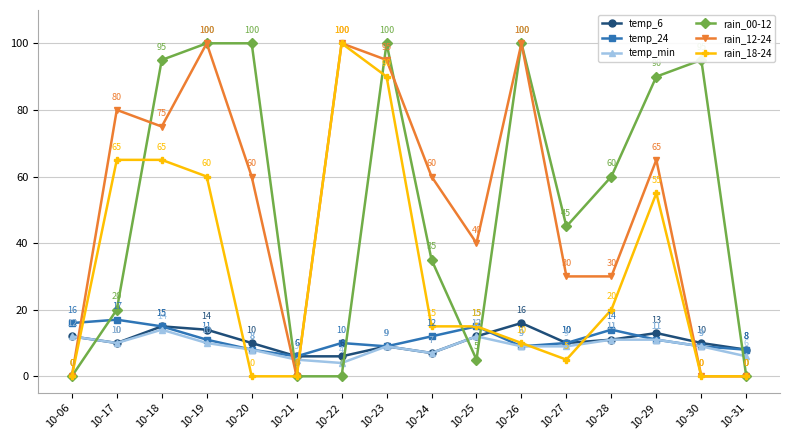

True or false: temp_24 and rain_00-12 cross at least once.

True